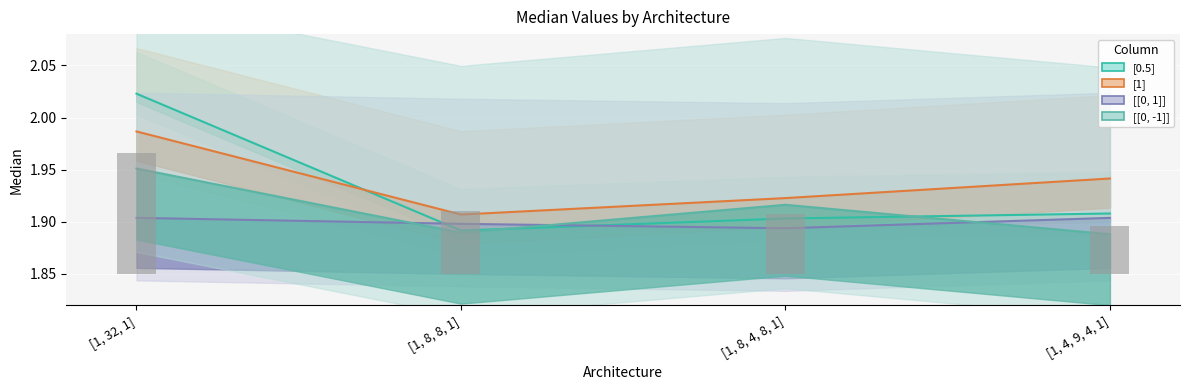

At which label does [[0, 1]] reach its minimum?

[1, 8, 4, 8, 1]